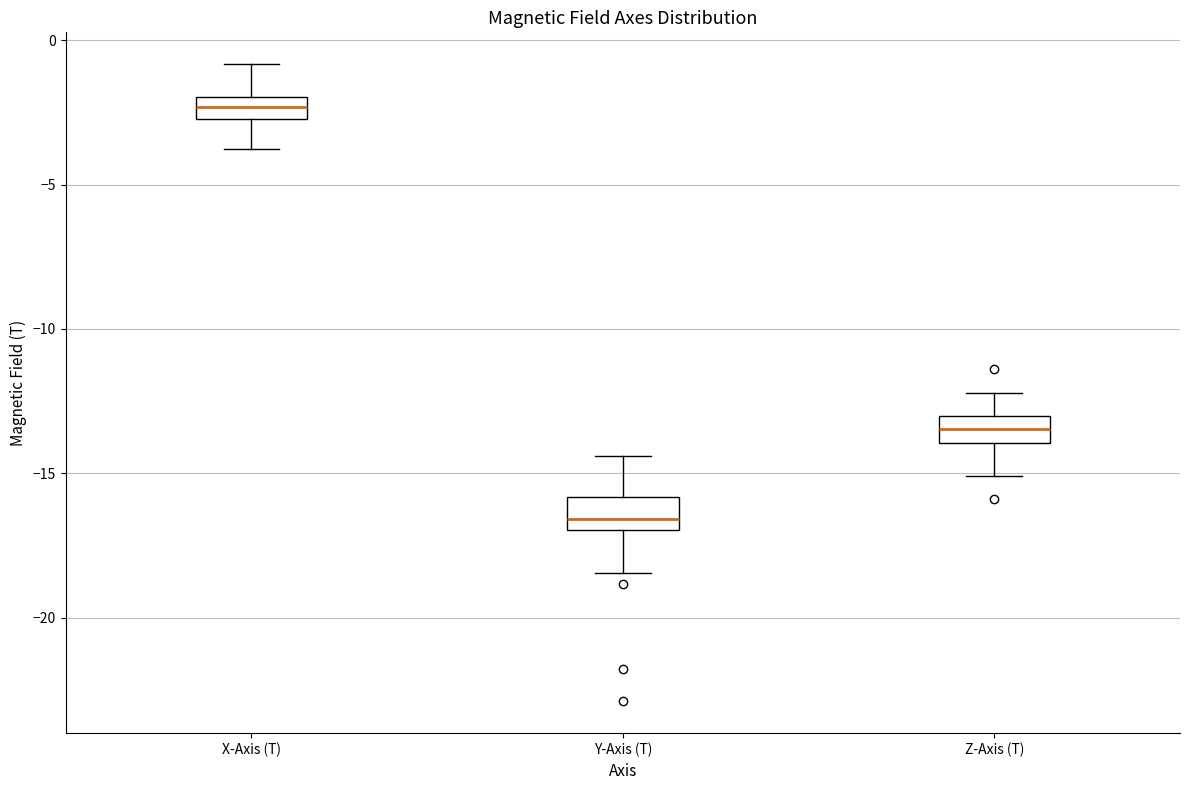

Where does the upper whisker of the box for Y-Axis (T) end on the y-axis? The values are not printed on the chart, so give them approximately, as read against the axis.

-14.5